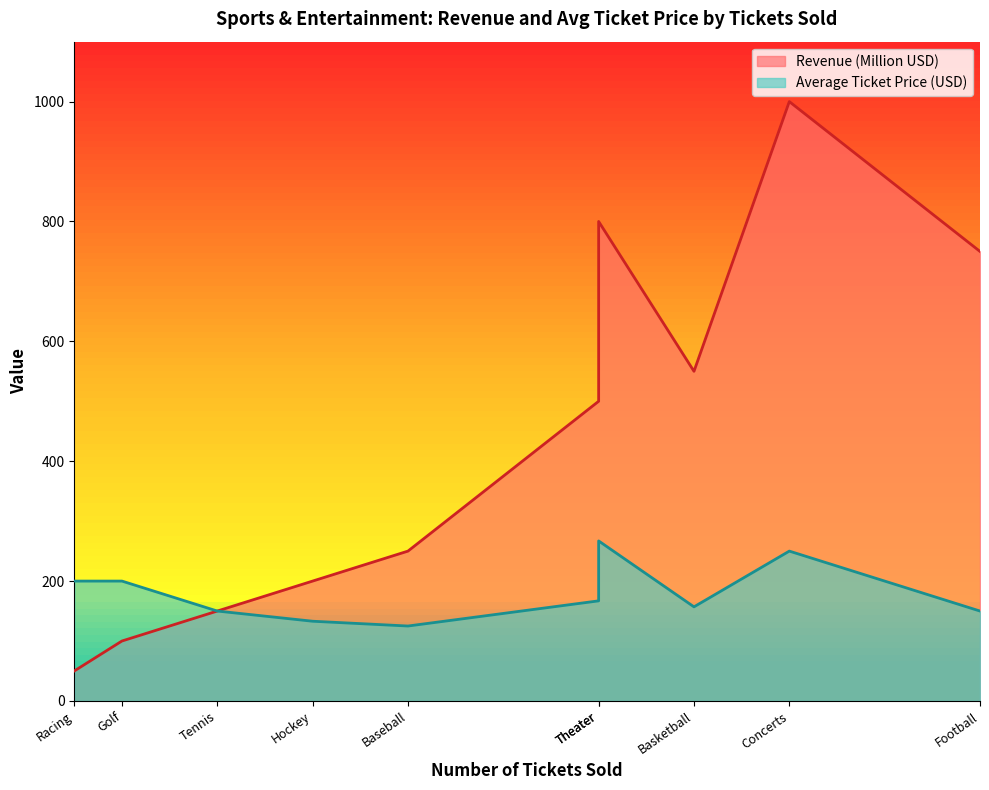

At which label is Average Ticket Price (USD) closest to 196?

Golf